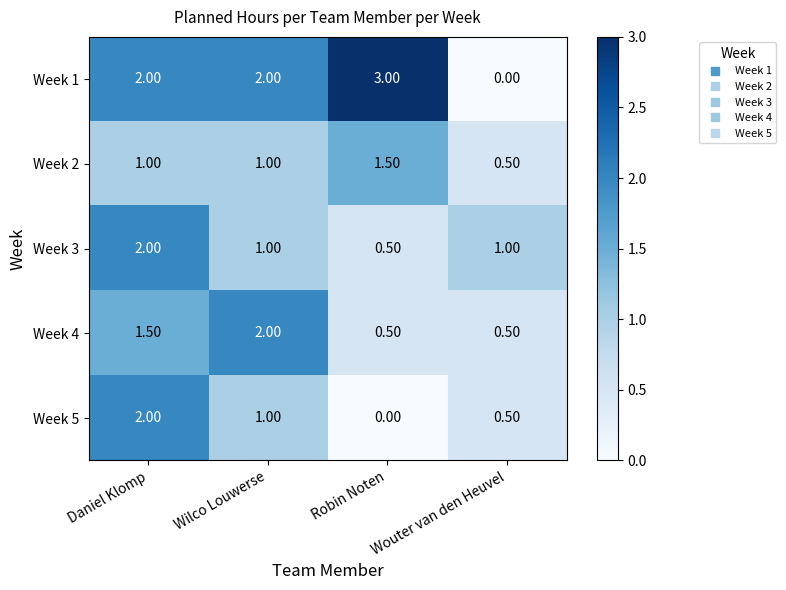

Which label corresponds to the largest value in the chart?

Robin Noten